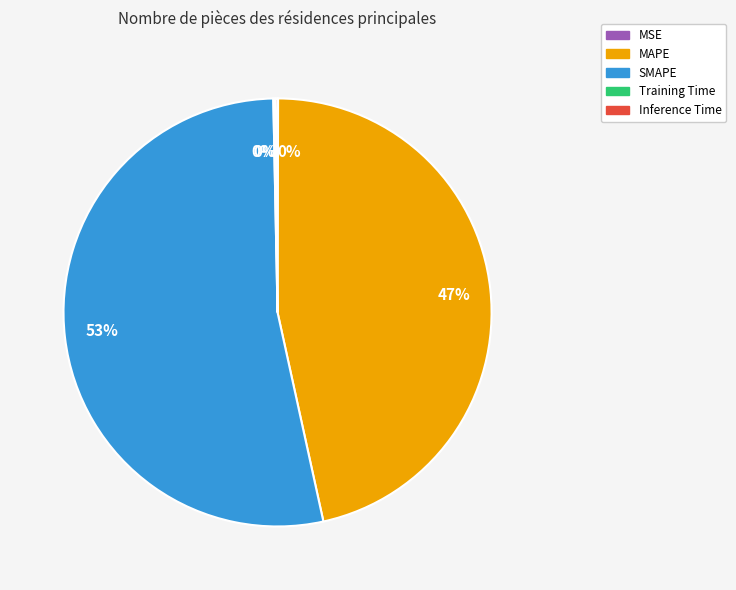

To the nearest percent, what is the difference between the largest and smallest slice percentages?

53%